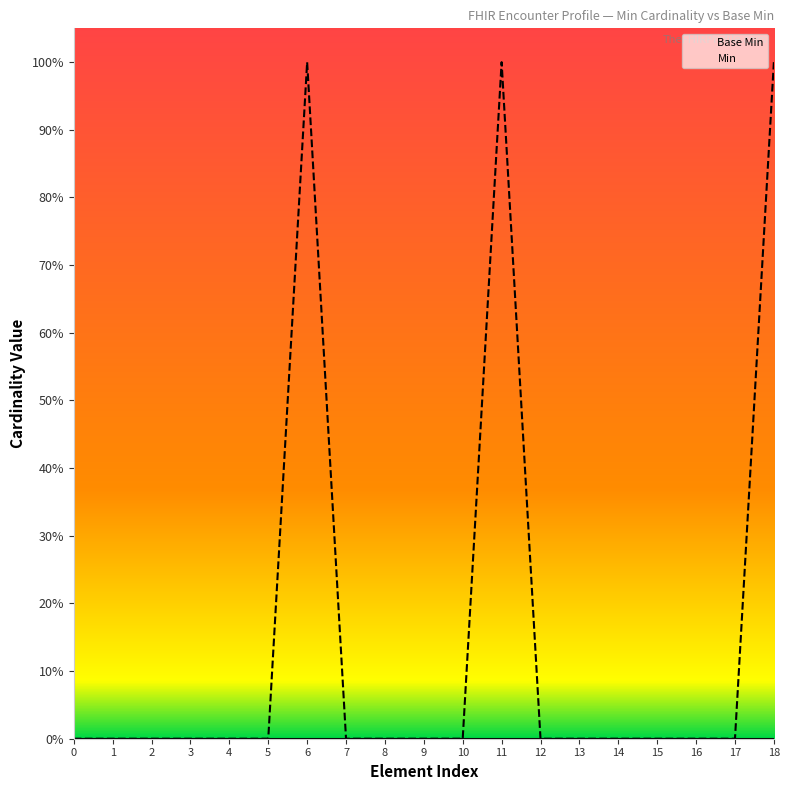

What is the spread (max minus min) of values at 6?

1